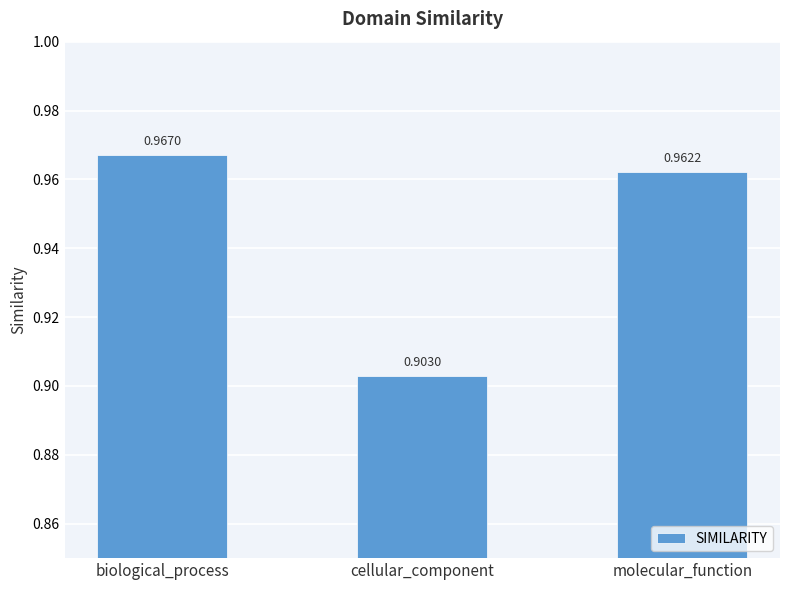

Which category has the highest value across all series?

biological_process